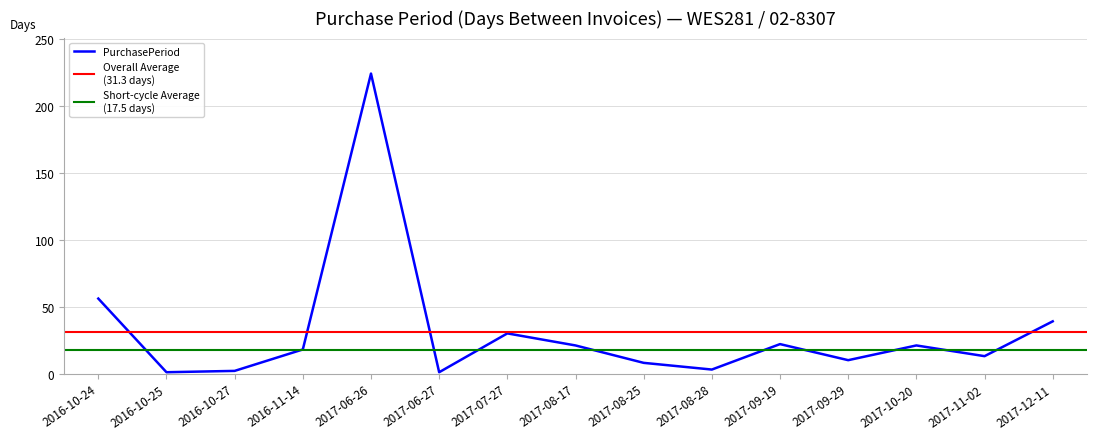

Read the value at 2017-08-28, to the nearest 5.

5